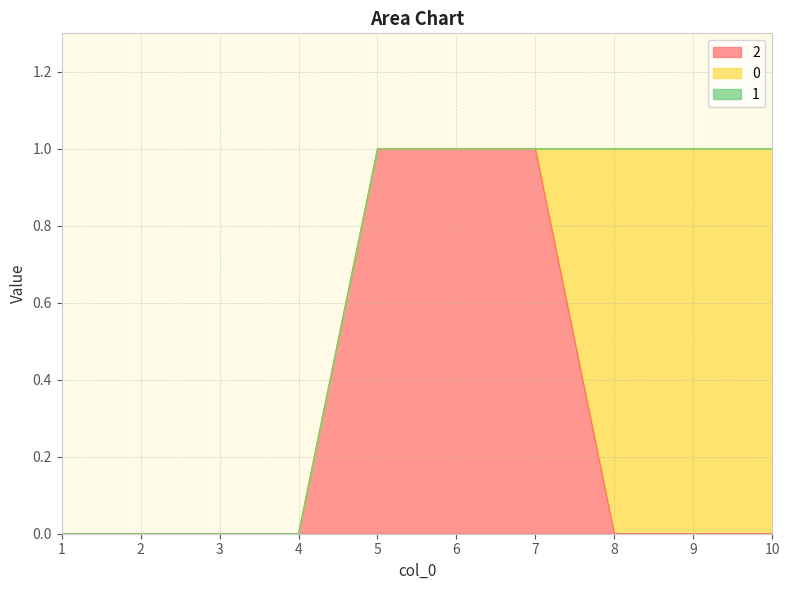

How many 0 values are between 0 and 1?

10